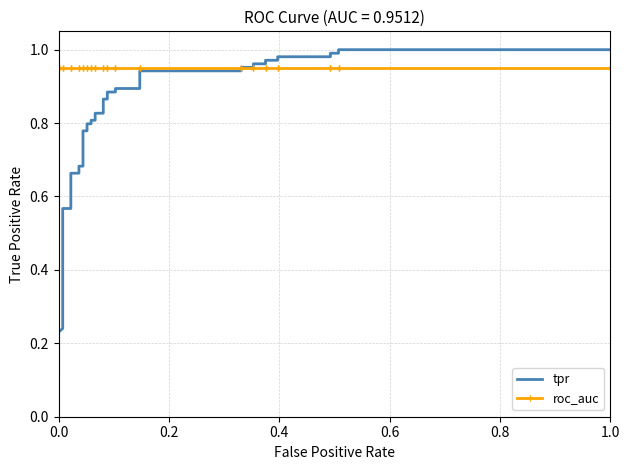

What value does the roc_auc series have at 0.0?

1.0